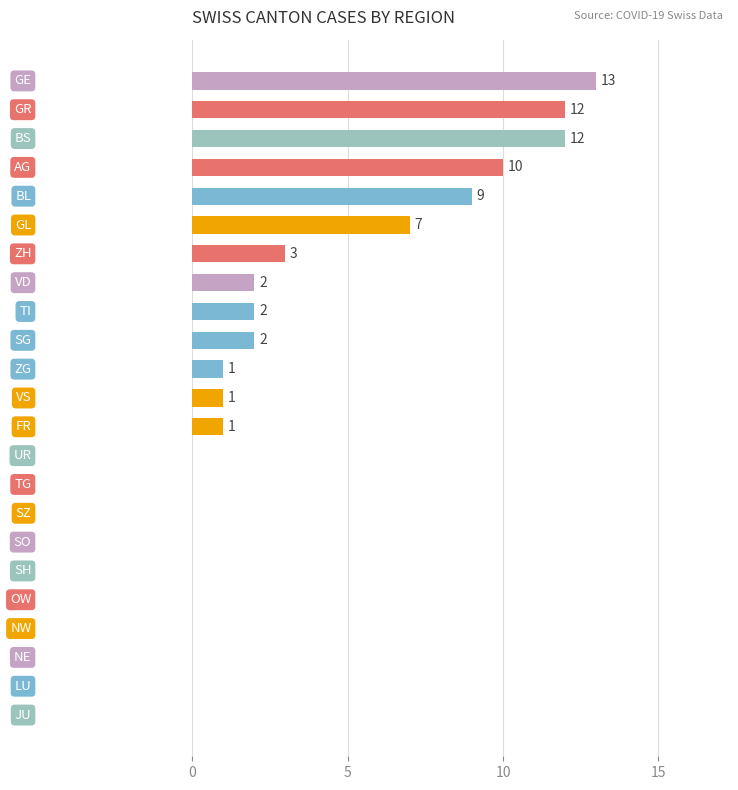

What is the greatest value displayed?

13